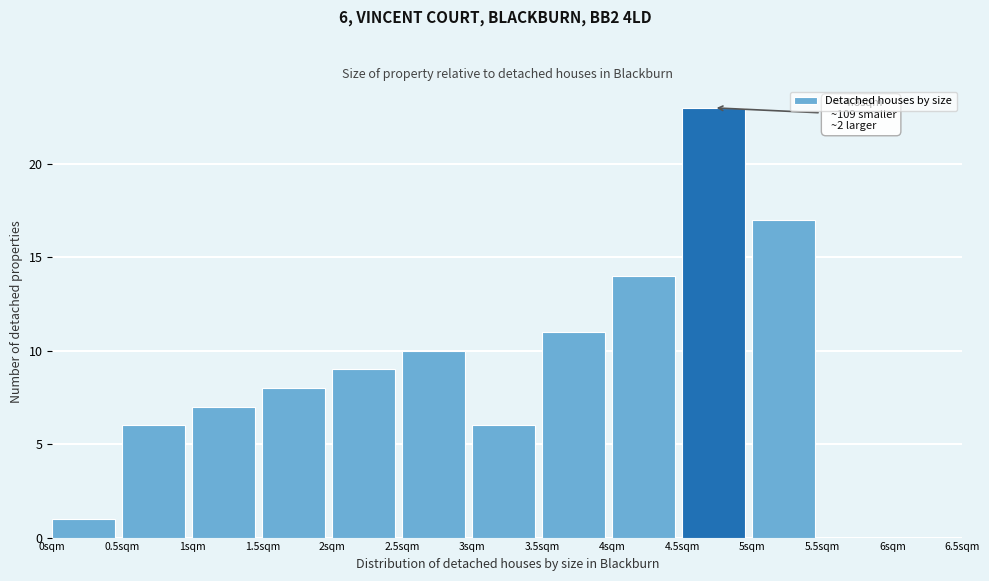

Which range on the x-axis has the tallest bar?

4.5 to 5.0